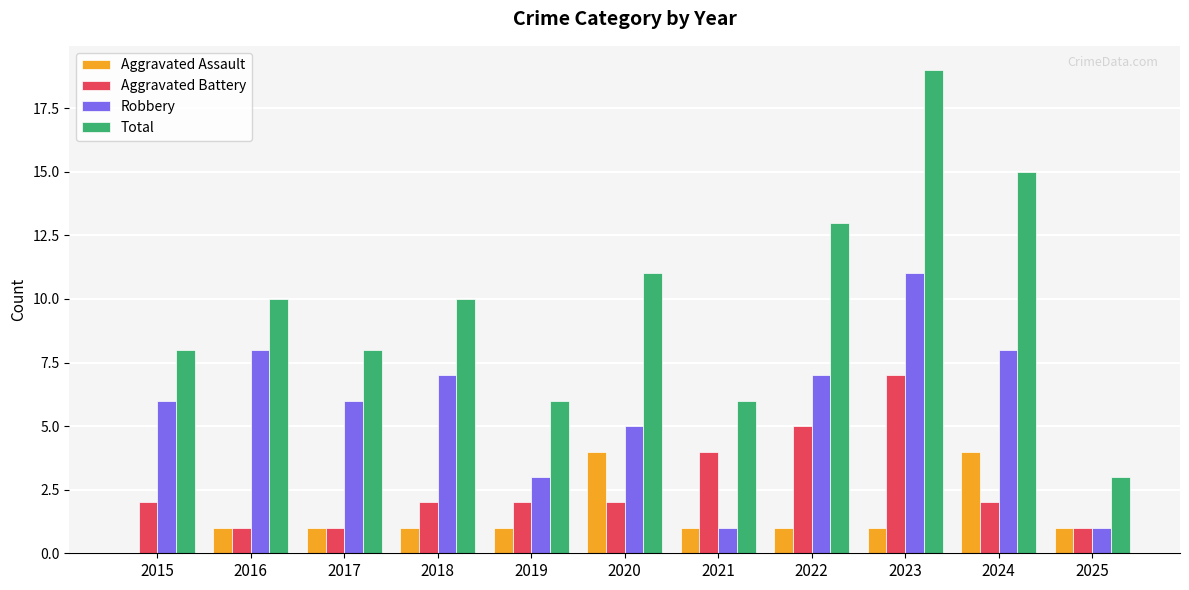

Which series changed the most between 2016 and 2019?

Robbery